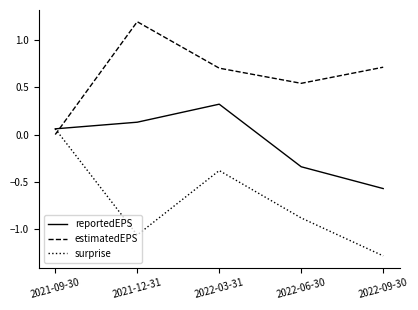

At which category does estimatedEPS reach its first local valley?

2022-06-30